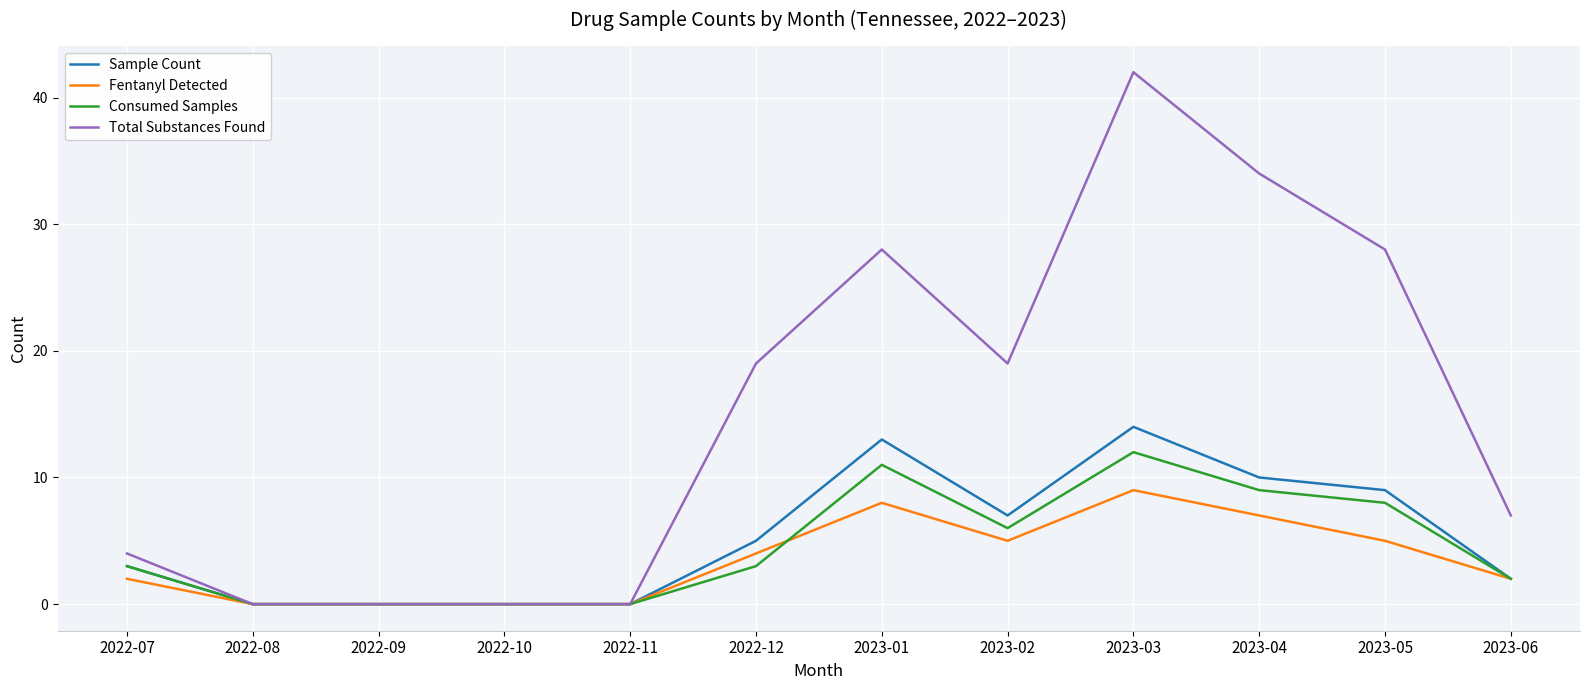

The value of Total Substances Found at 2022-07 is 4. True or false?

True